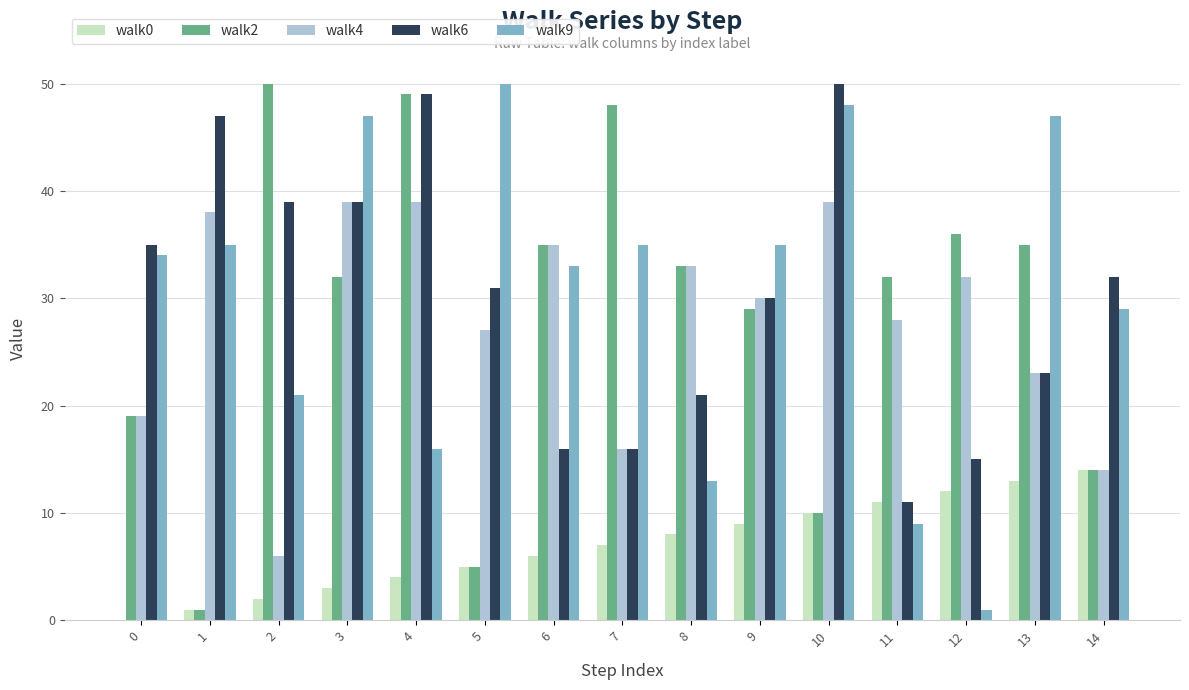

Which series changed the most between 7 and 9?

walk2